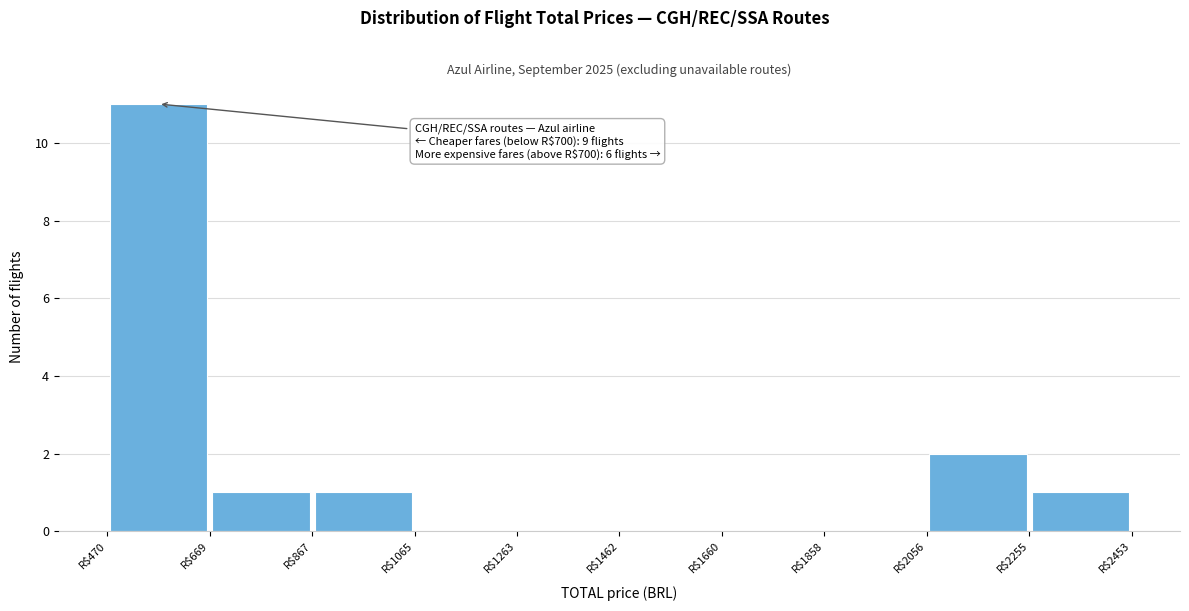

Over which range of the x-axis is the bar tallest?

480 to 660